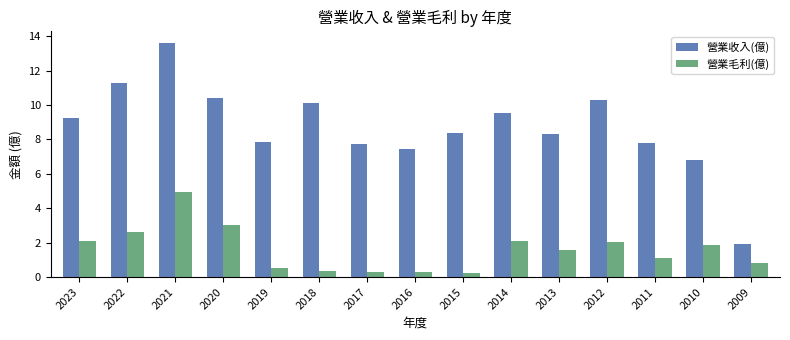

Where does the 營業毛利(億) series first go above 1?

2023